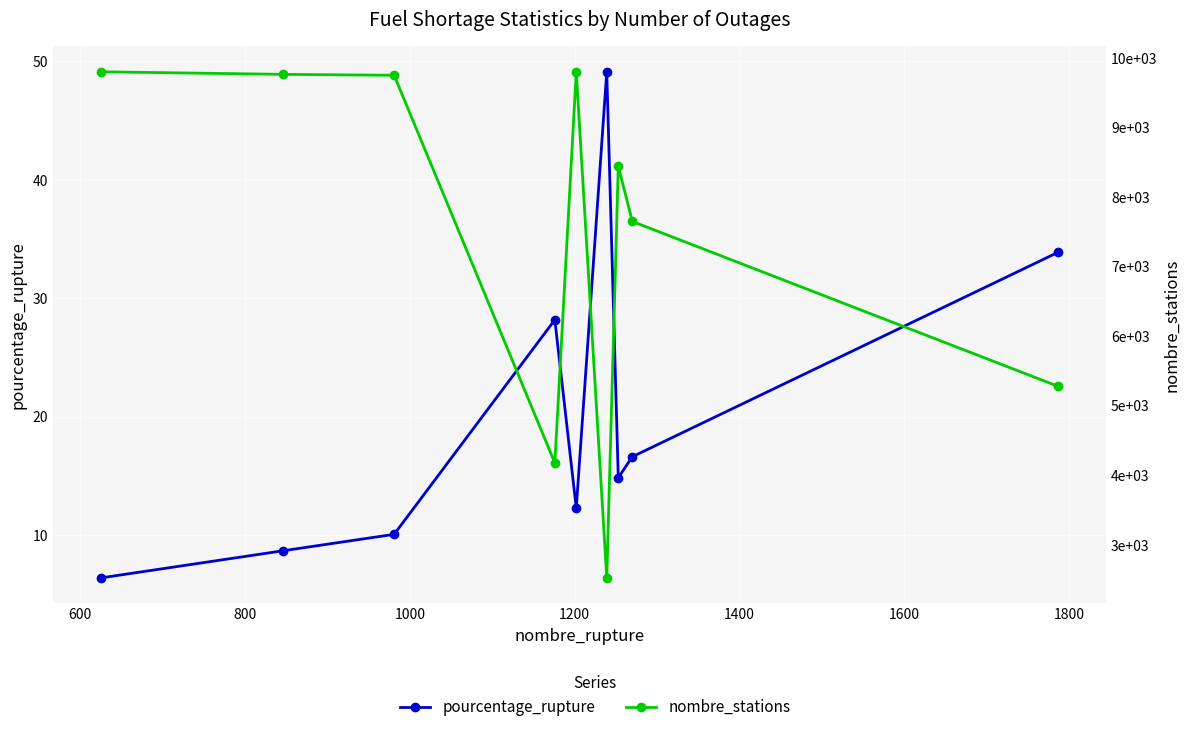

What is the sum of all pourcentage_rupture values?

180.0